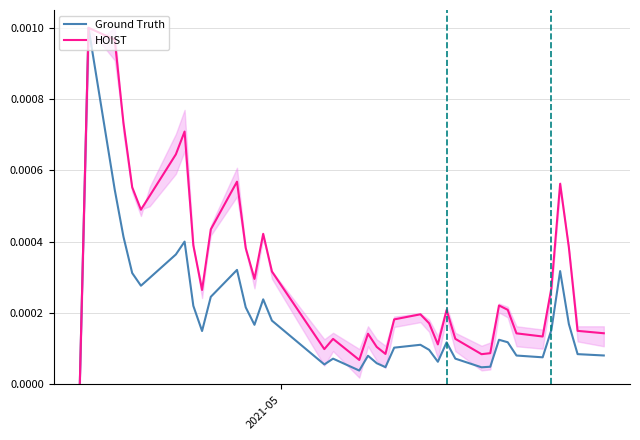

True or false: Ground Truth and HOIST intersect in this chart.

False